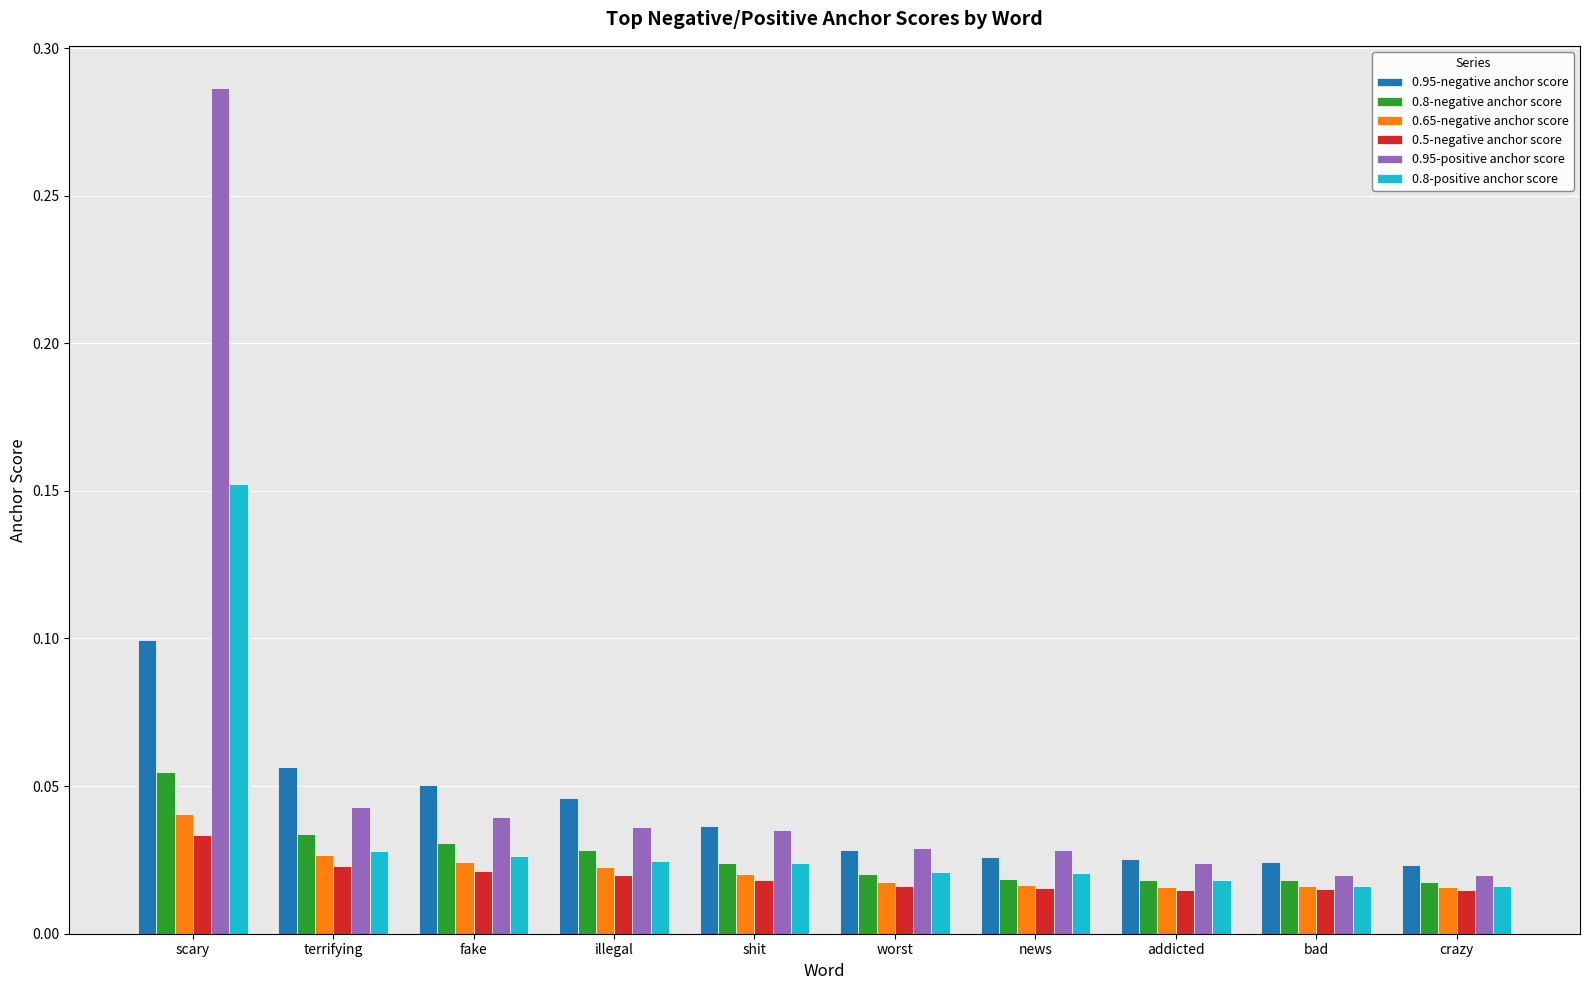

Count the number of data series in this chart.

6